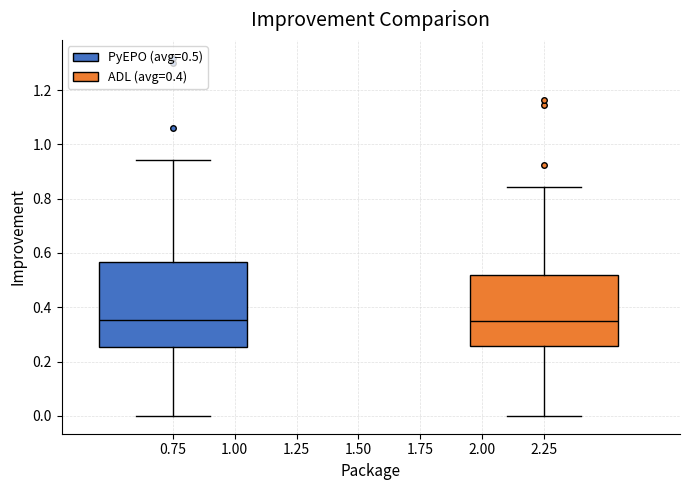

Which box is the tallest, from its lower edge to its upper edge?

0.75